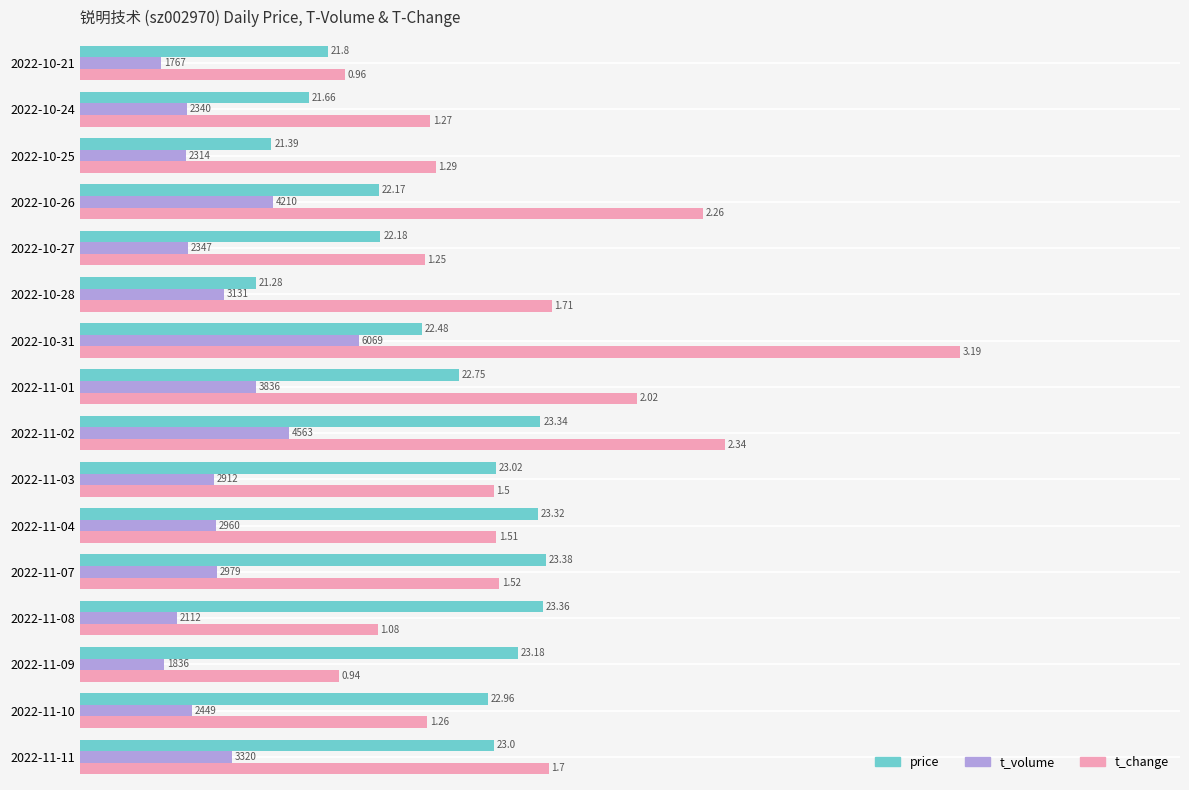

What are all the series names shown in the legend?

price, t_volume, t_change